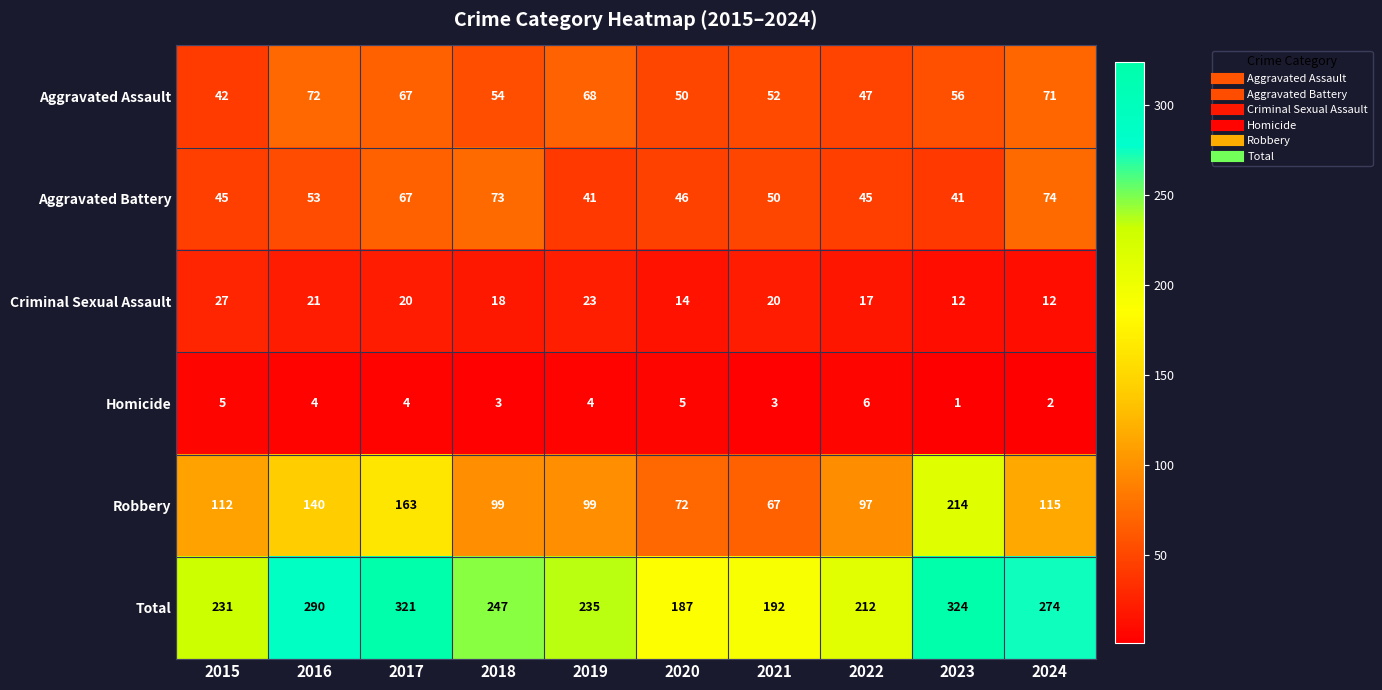

Rank the series by their maximum value, from lowest to highest.

Homicide, Criminal Sexual Assault, Aggravated Assault, Aggravated Battery, Robbery, Total